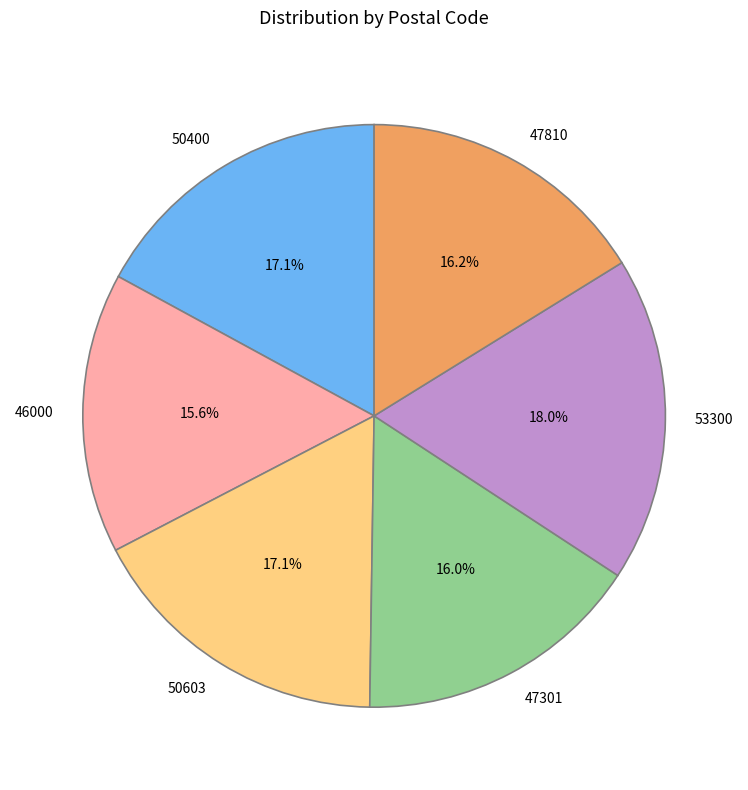

Count the number of slices in the pie.

6